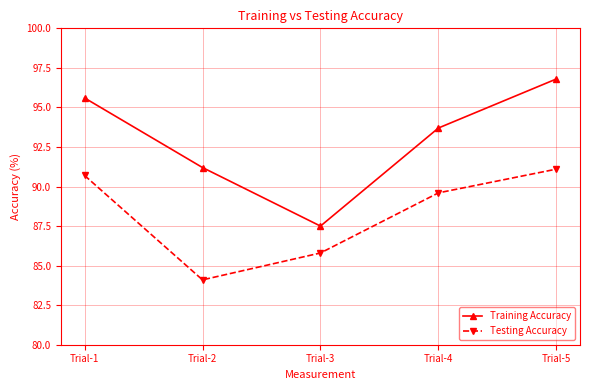

Read the Testing Accuracy value at Trial-3.

85.8